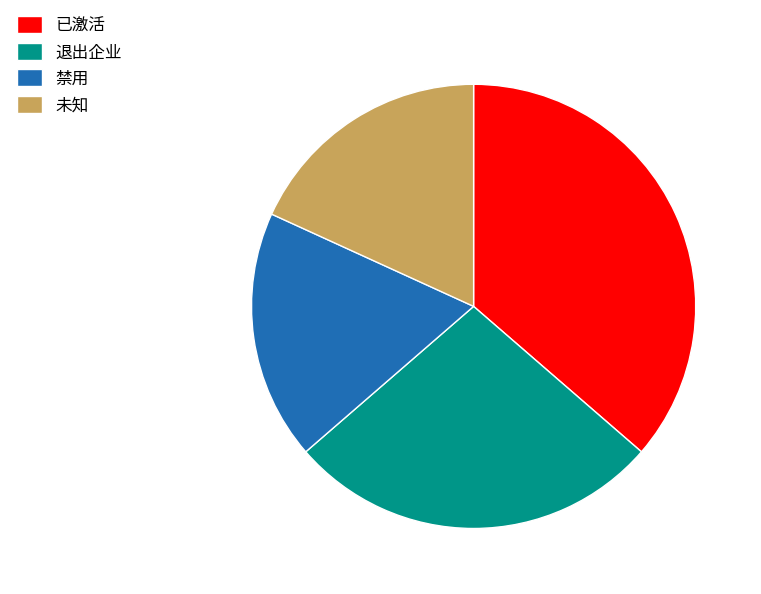

Does any single category account for the majority?

No